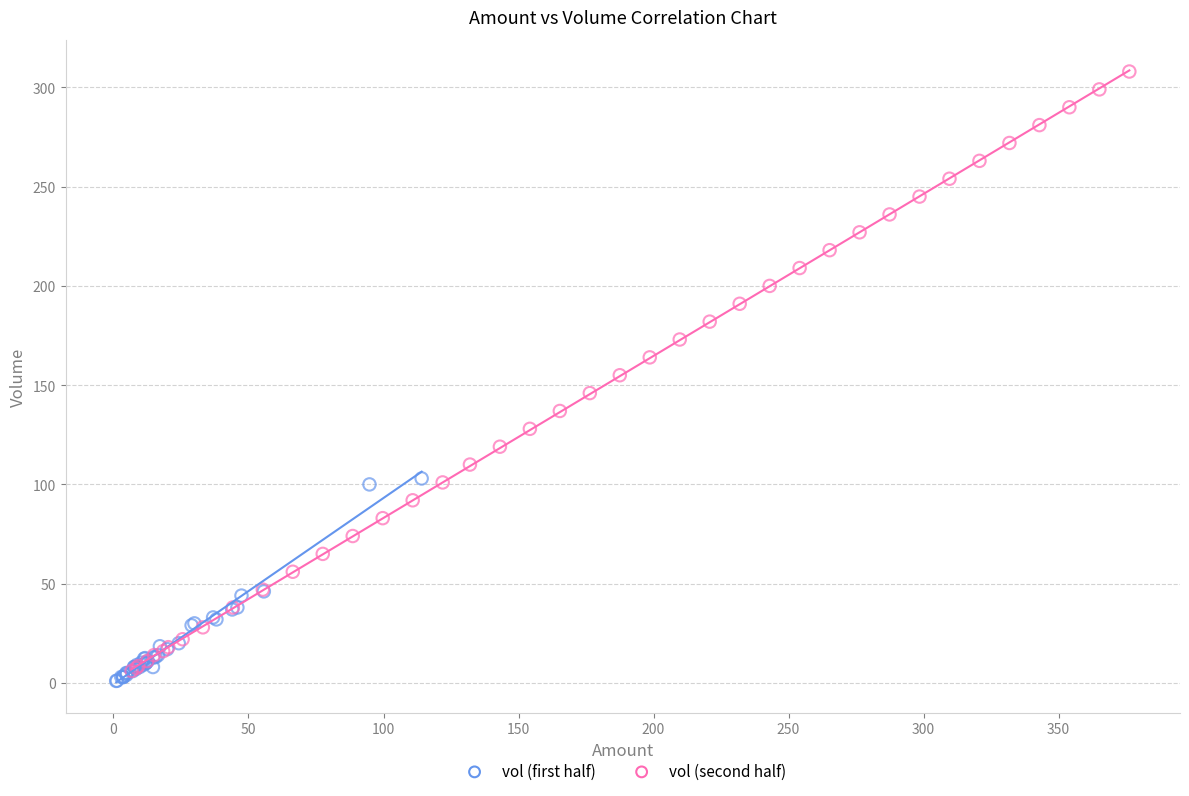

What are all the series names shown in the legend?

vol (first half), vol (second half)